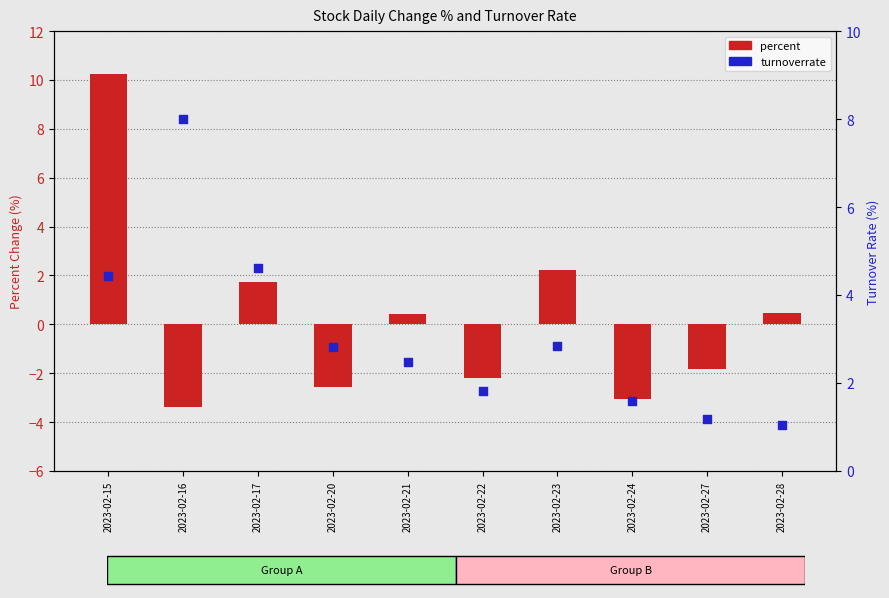

What is the total value across all series at 2023-02-24?

-1.5